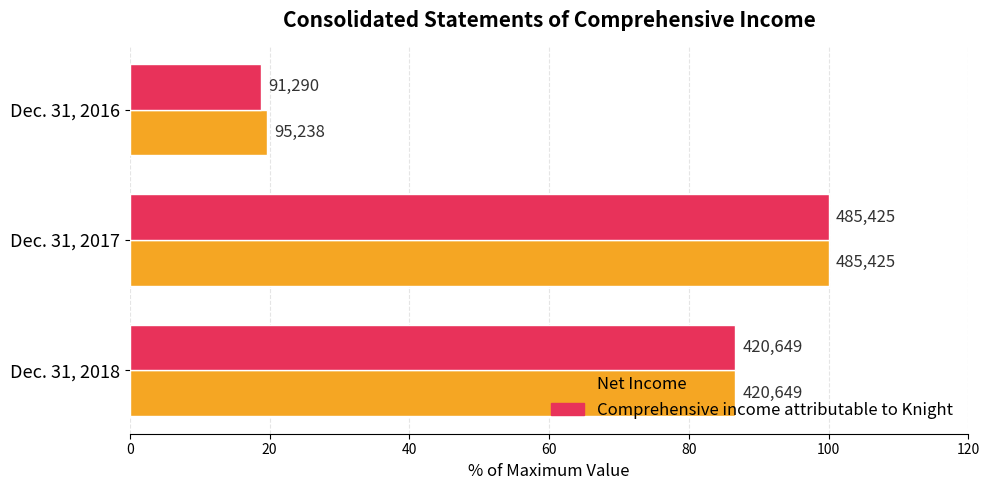

What are all the series names shown in the legend?

Net Income, Comprehensive income attributable to Knight